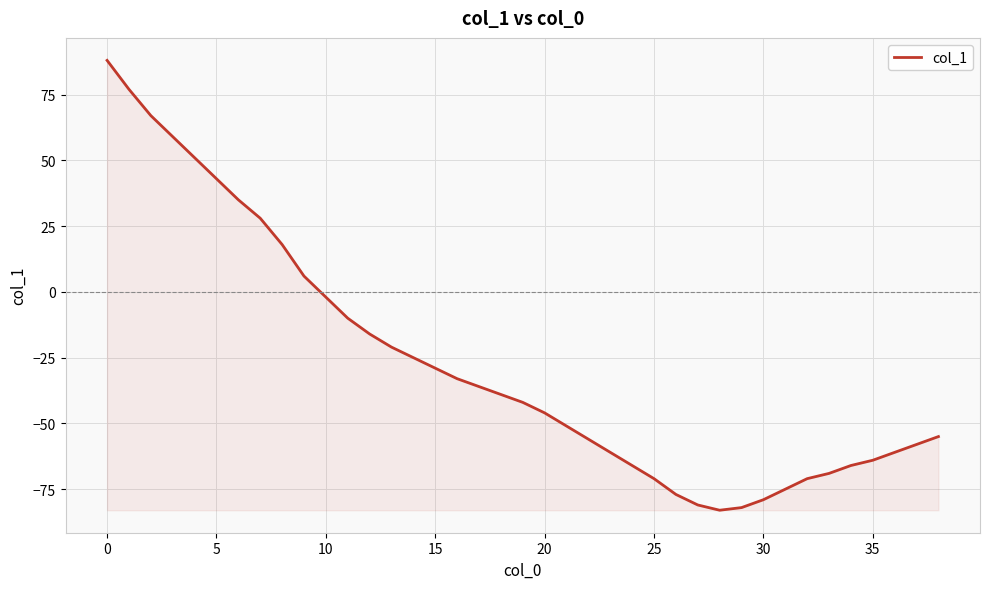

What is the maximum value shown in the chart?

88